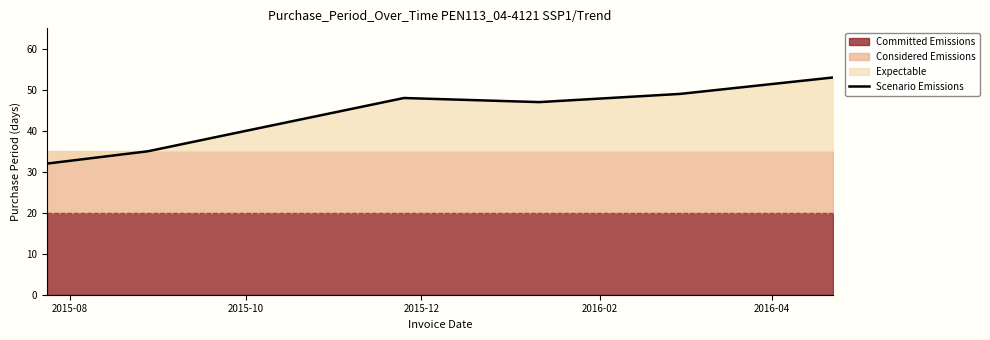

How many points are higher than both their immediate neighbors (excluding endpoints)?

1